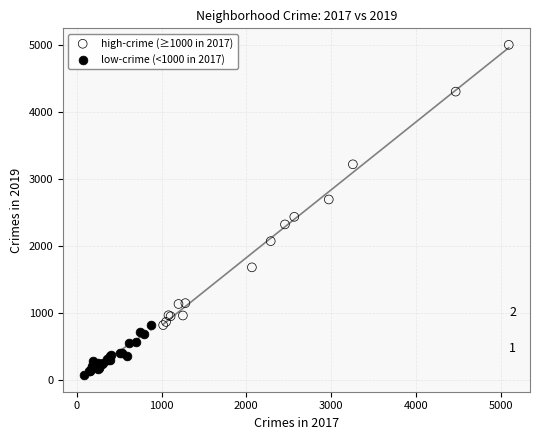

Which series reaches the minimum Y coordinate?

low-crime (<1000 in 2017)